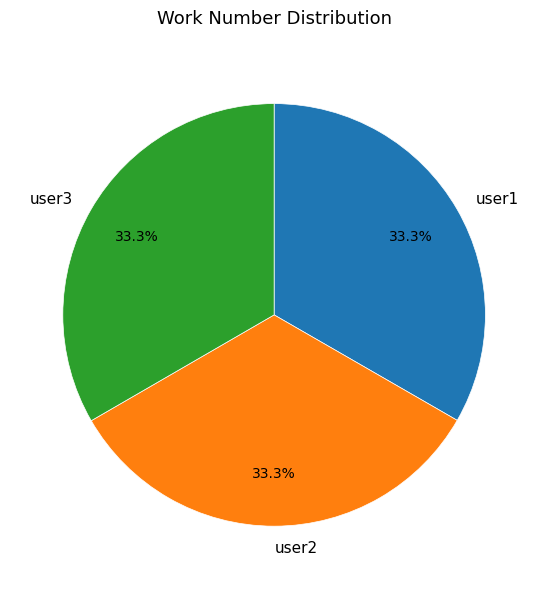

The user2 slice represents 46% of the pie. True or false?

False